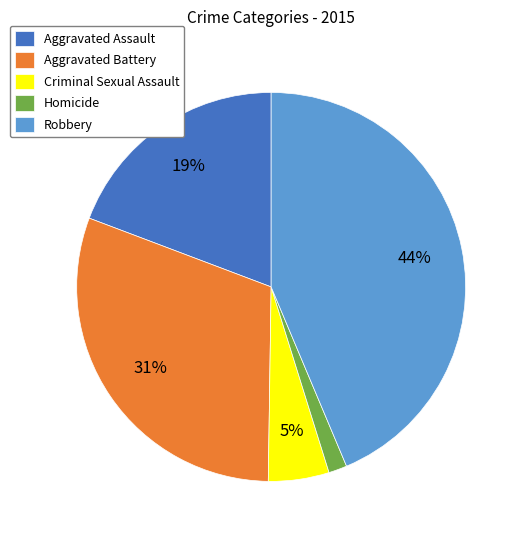

Combined, do Aggravated Assault and Robbery account for over 50%?

Yes